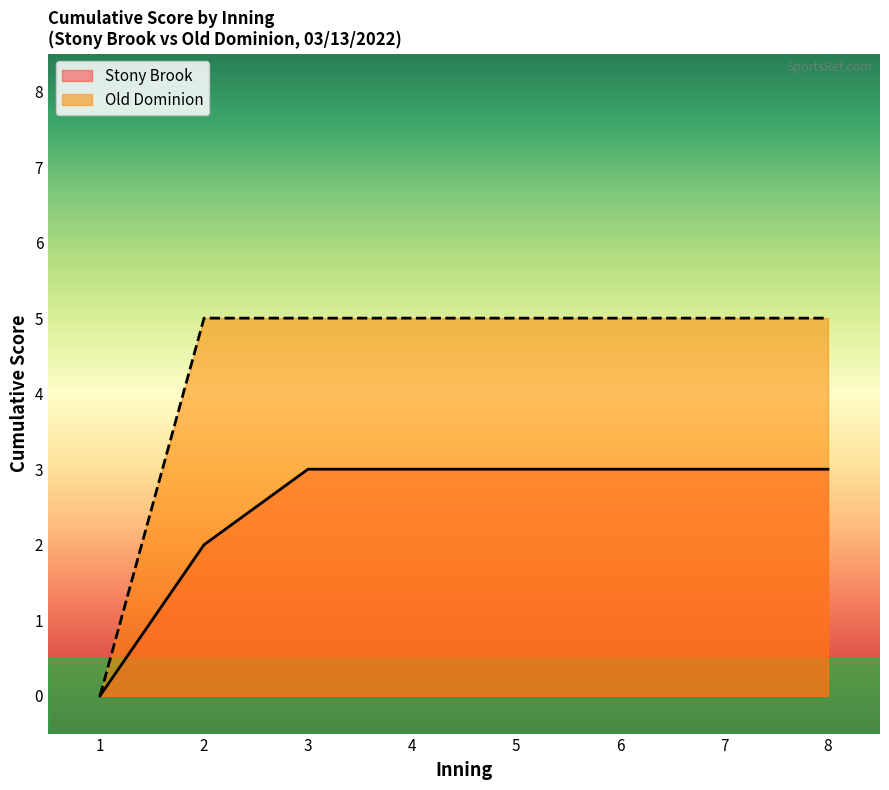

True or false: Stony Brook has more than 0 interior local peaks.

False